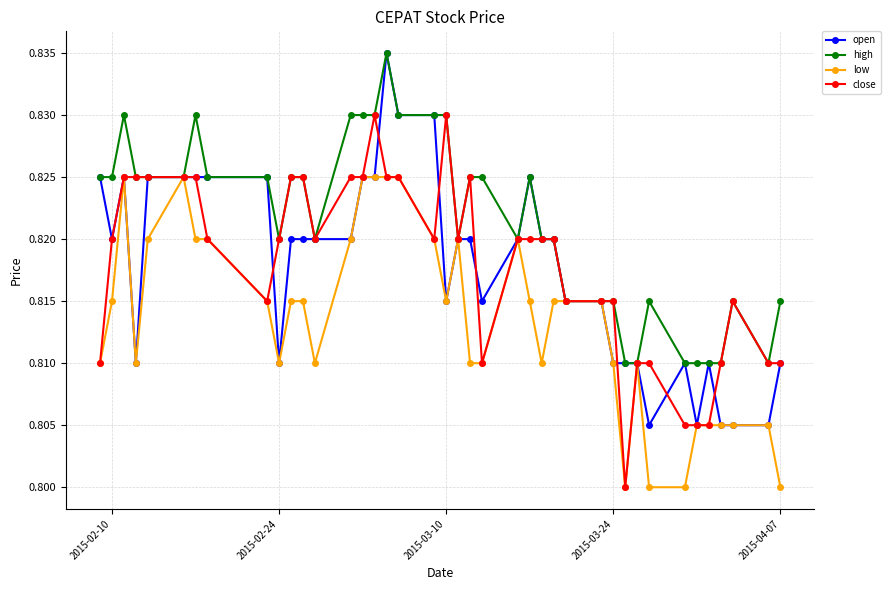

How many low values are between 0 and 1?

40